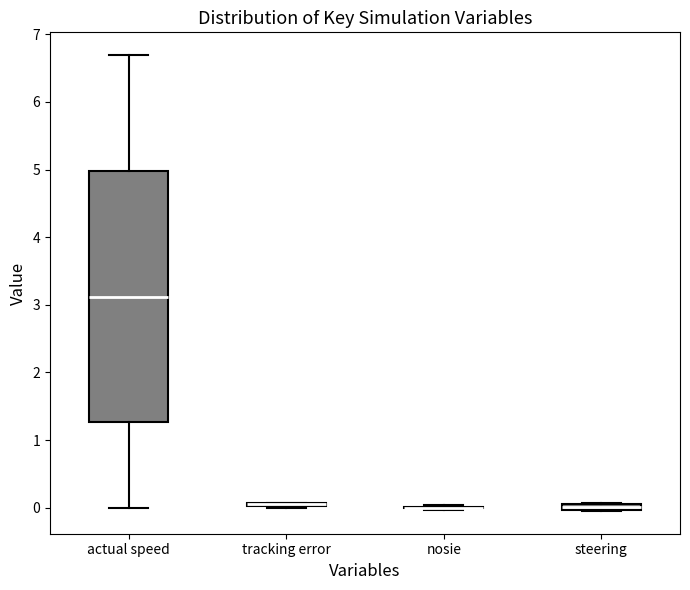

Comparing the boxes themselves (not the whiskers), which one is the tallest?

actual speed